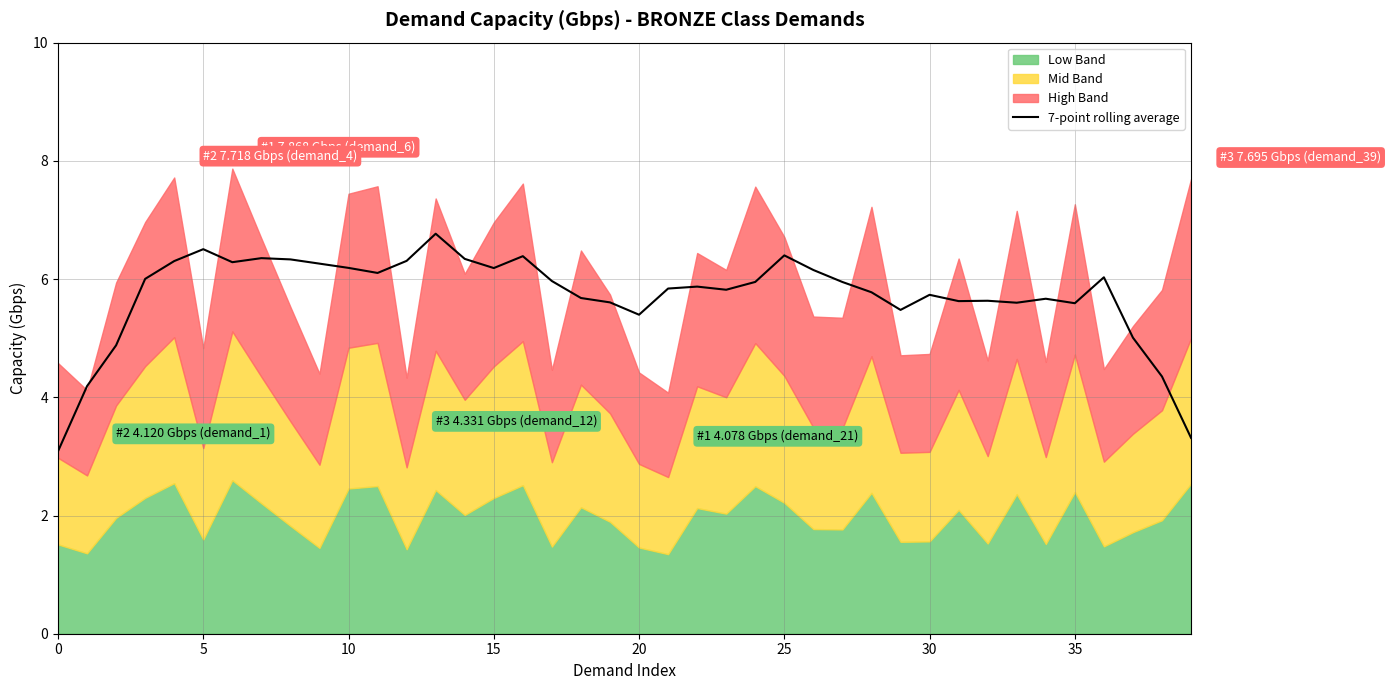

How many categories are shown in the chart?

40